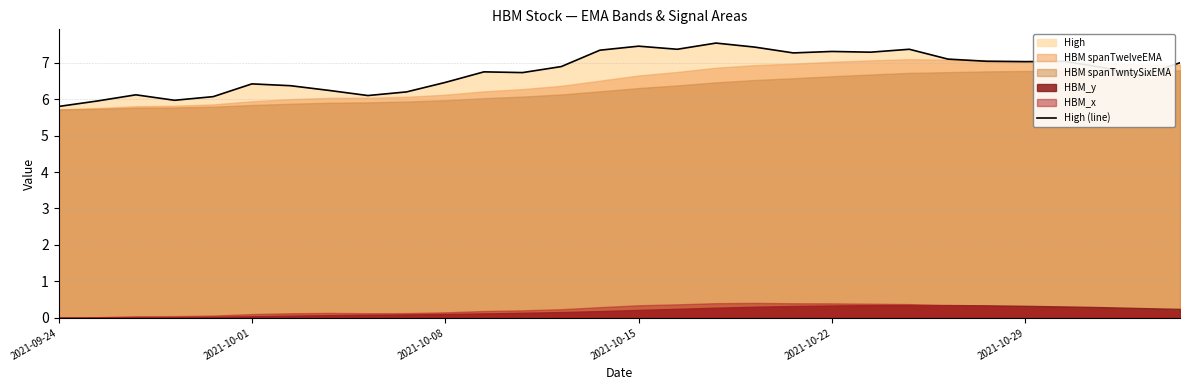

What is the lowest value of the High (line) series?

5.8